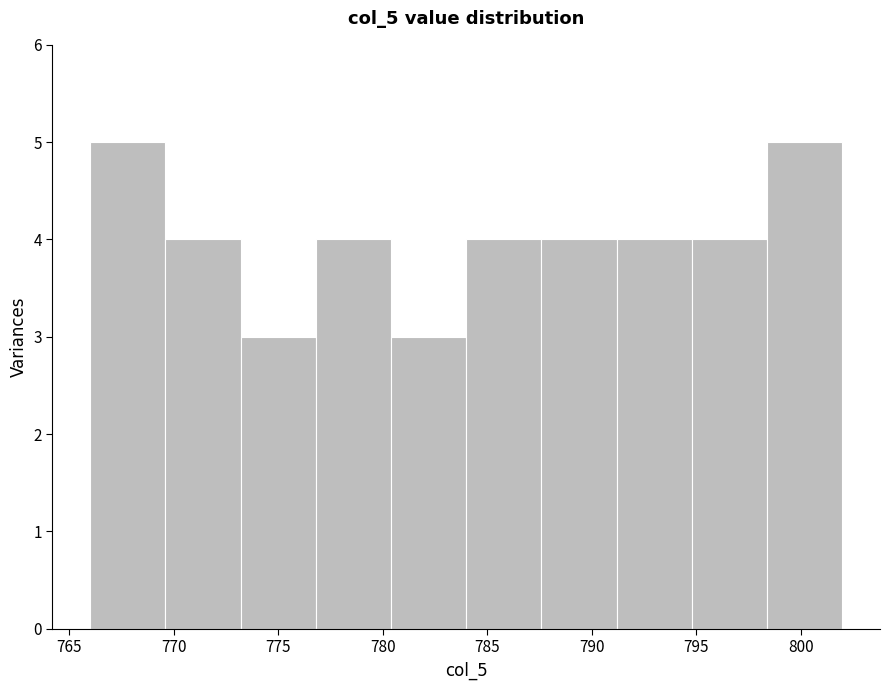

Reading left to right, list every bar in this chart as the range it spans on the x-axis followed by its height. Neither the bar edges nor the heights are printed on the chart, so give them approximately, as read against the axes.

766.0 to 769.6: 5
769.6 to 773.2: 4
773.2 to 776.8: 3
776.8 to 780.4: 4
780.4 to 784.0: 3
784.0 to 787.6: 4
787.6 to 791.2: 4
791.2 to 794.8: 4
794.8 to 798.4: 4
798.4 to 802.0: 5